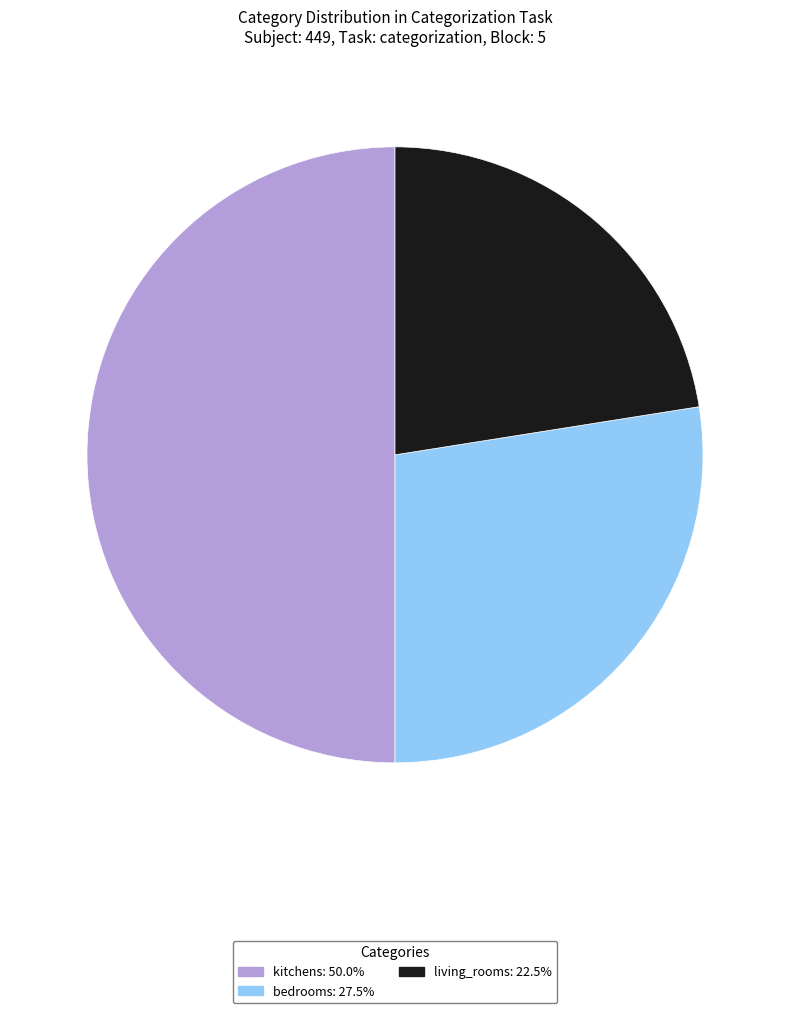

Approximately how many times larger is the value at bedrooms compared to kitchens?

0.6